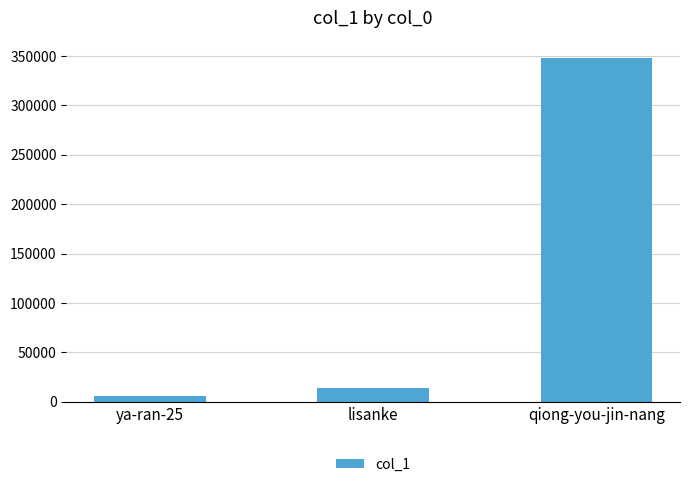

Does the chart contain stacked bars?

No